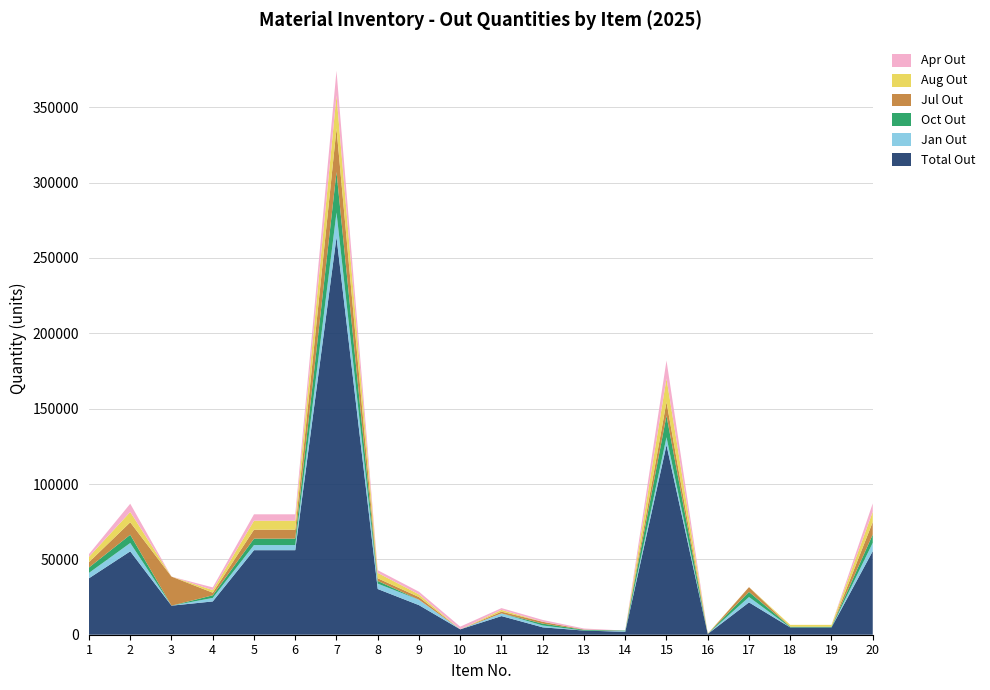

Reading right to left, extract all data points from this chart.

Total Out: 55466	4838	4842	21458	522	125868	1965	2754	4904	12370	3568	19625	30333	263866	56103	56103	22093	19285	55336	37473
Jan Out: 5554	0	0	3554	0	5191	393	0	1226	1768	0	3569	3569	16312	3400	3400	2326	0	5541	3569
Oct Out: 5480	480	480	3433	0	14276	393	491	1226	0	0	0	1784	26866	4250	4250	1744	0	5454	3569
Jul Out: 8294	0	0	3148	0	9048	0	228	1226	1178	0	1784	1784	28785	5951	5951	1744	19285	8281	3569
Aug Out: 6887	1219	1221	0	261	15635	0	0	0	1178	0	1784	3569	22069	5951	5951	1744	0	6861	3569
Apr Out: 5480	0	0	0	0	11927	0	639	1226	1178	1784	1784	1784	16312	4250	4250	1744	0	5454	1784